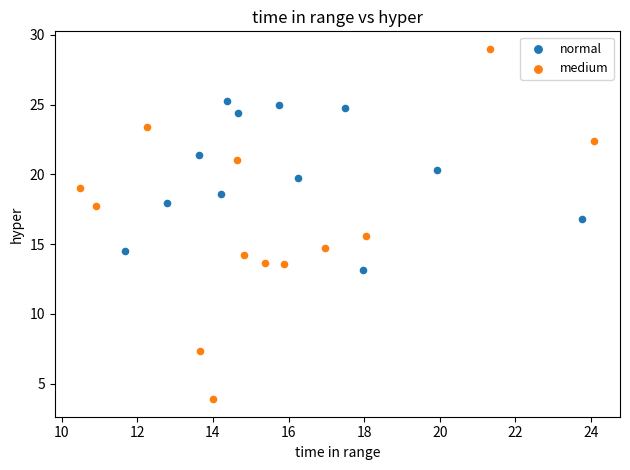

Which series reaches the minimum Y coordinate?

medium